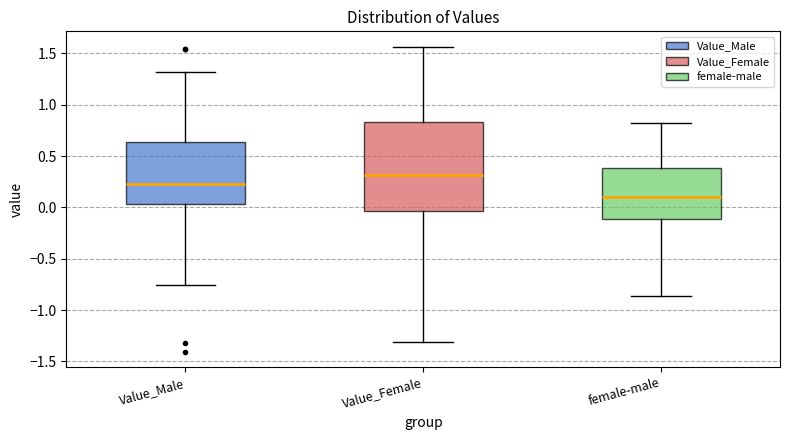

Comparing the boxes themselves (not the whiskers), which one is the tallest?

Value_Female